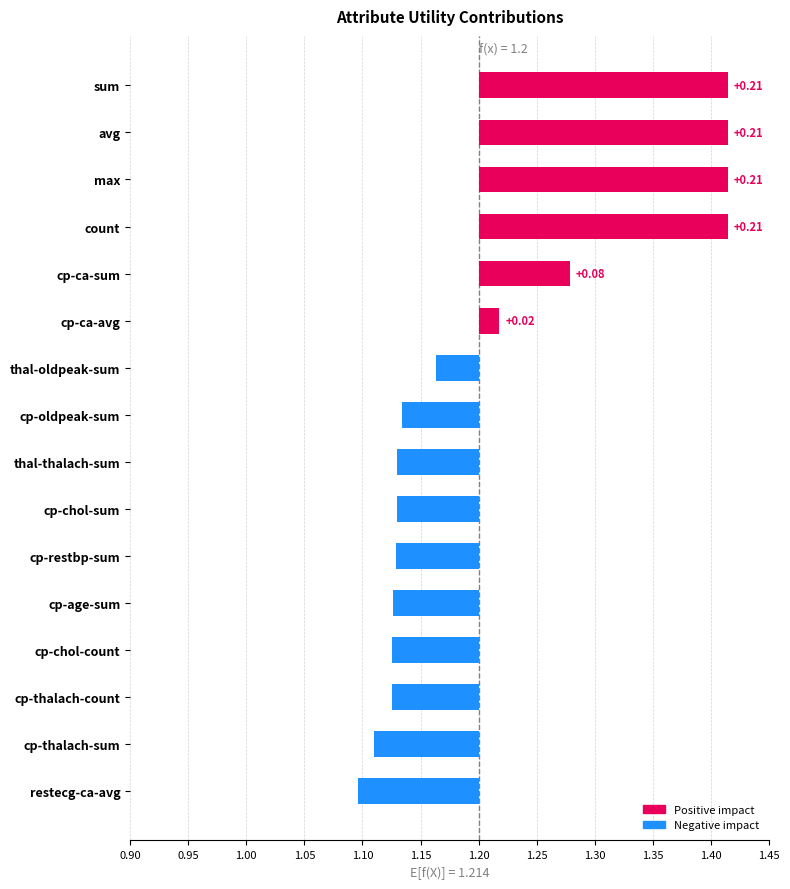

What is the label of the 5th bar from the left?

cp-ca-sum